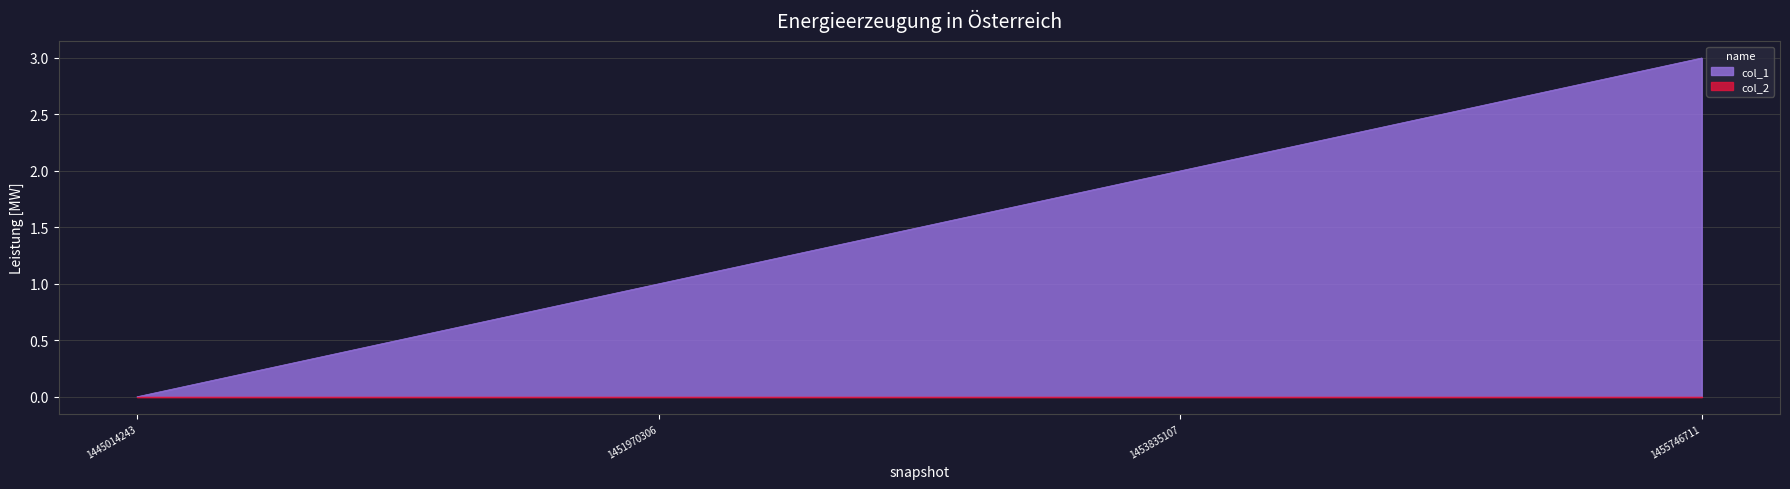

What is the difference between the values at 1455746711 and 1451970306?

2